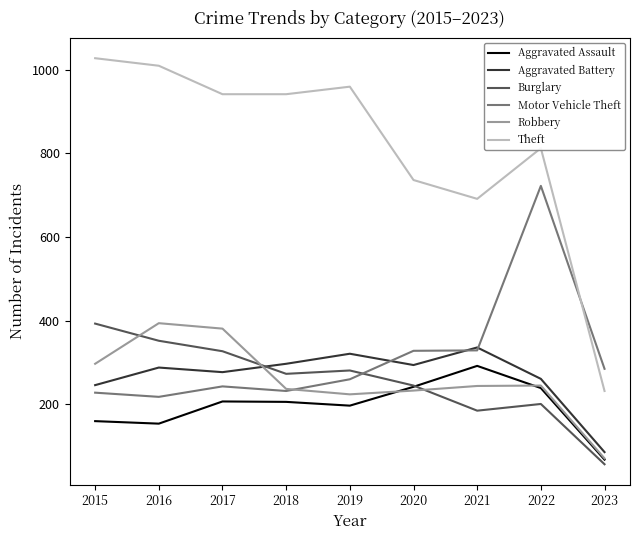

What is the total value across all series at 2018?

2186